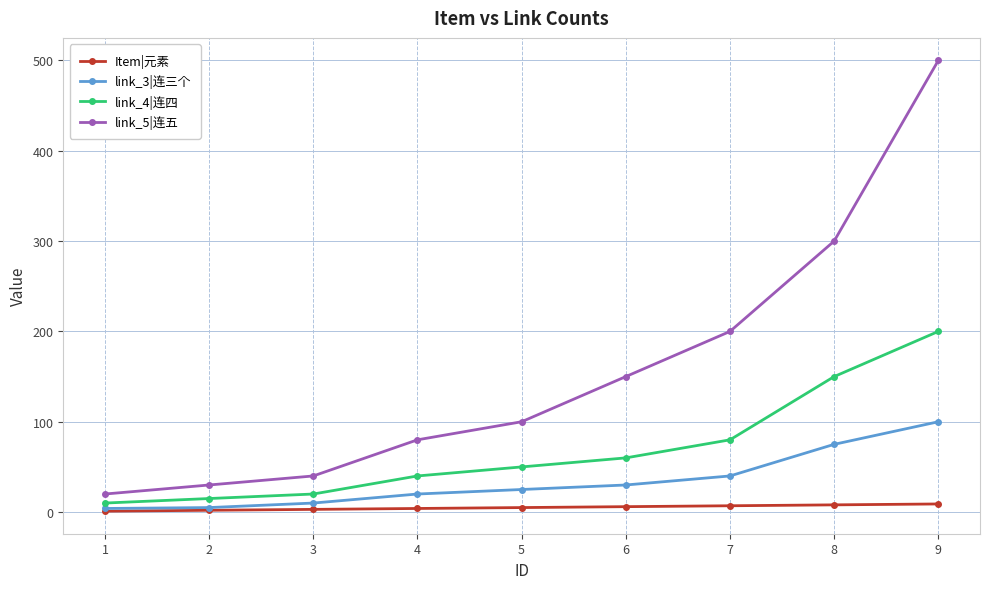

True or false: link_5|连五 and link_3|连三个 intersect in this chart.

False